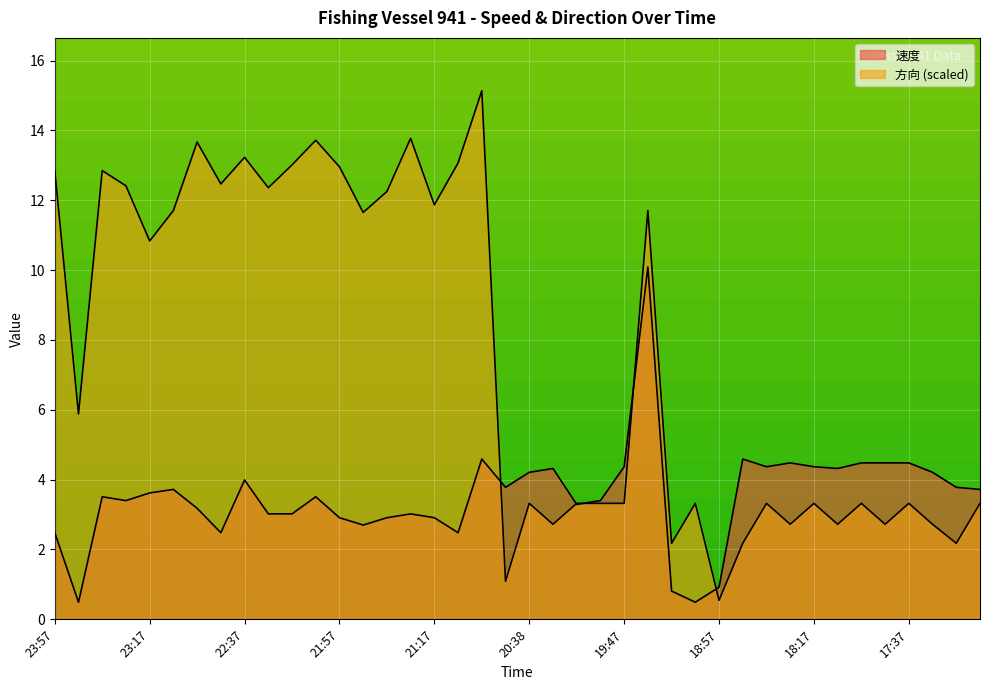

What is the label of the 39th point from the right?

23:47